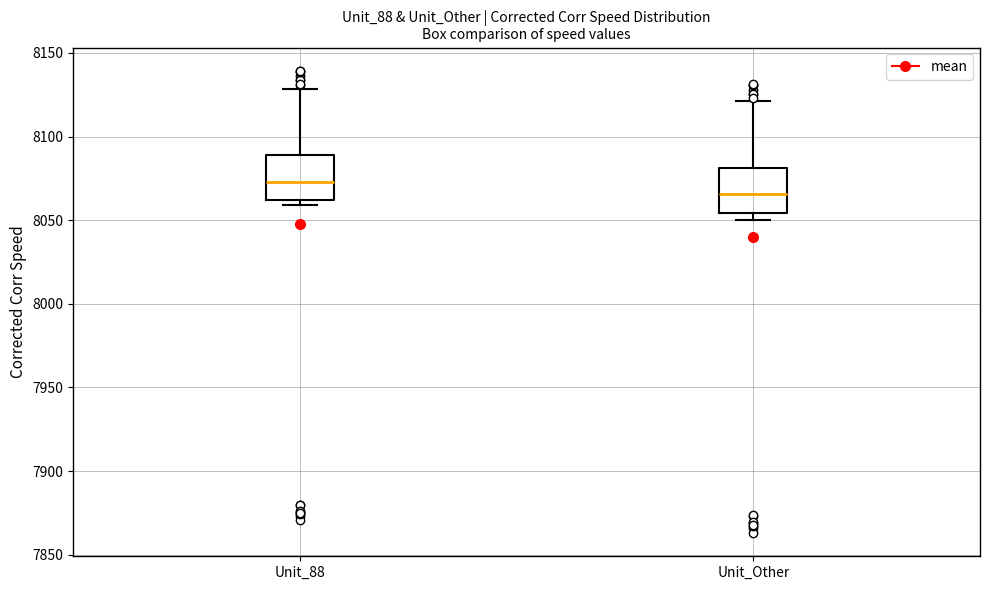

Which box's median line is the highest?

Unit_88